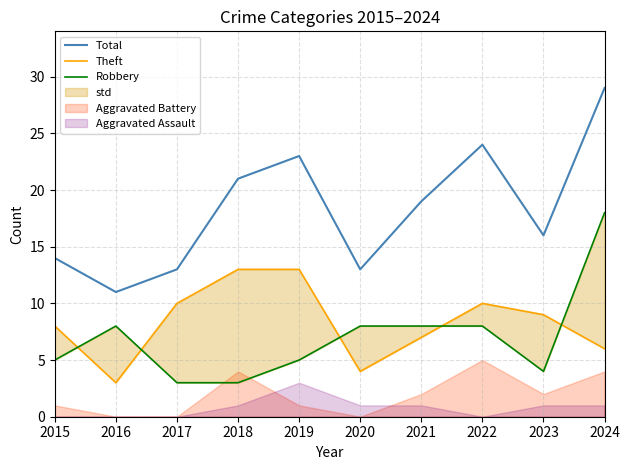

True or false: Total and Theft cross at least once.

False